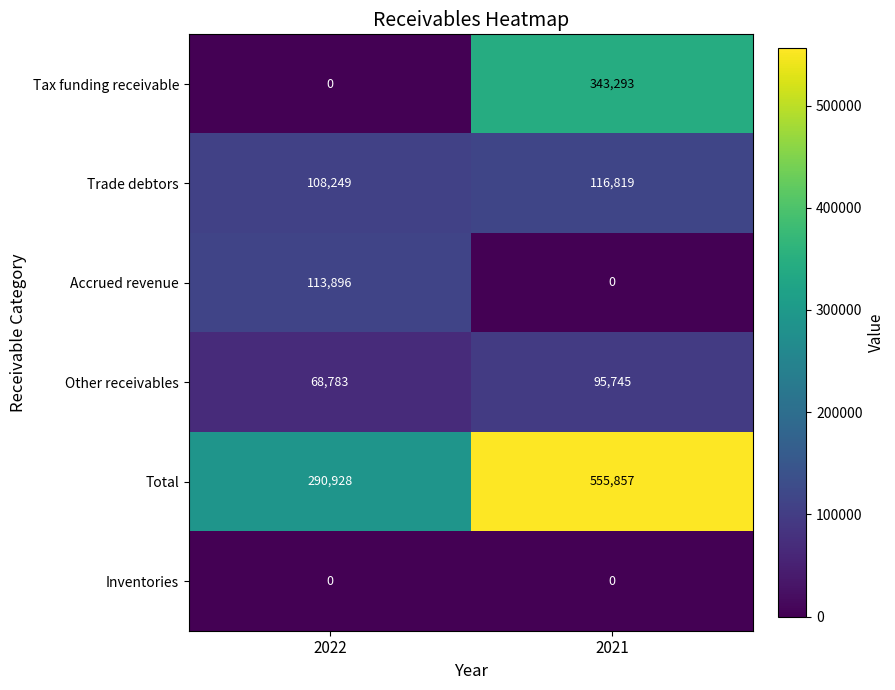

The Tax funding receivable series shows 0 at 2022. True or false?

True